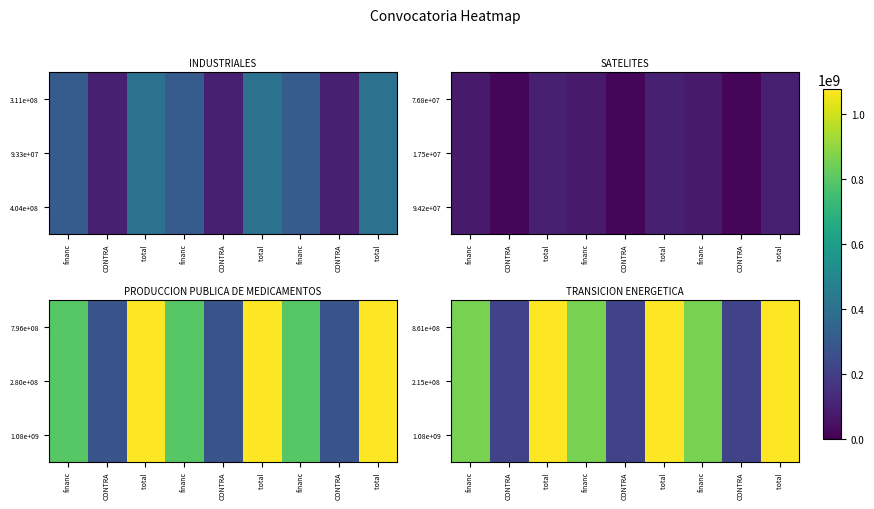

The 1.08e+09 series shows 1.0 at total. True or false?

True